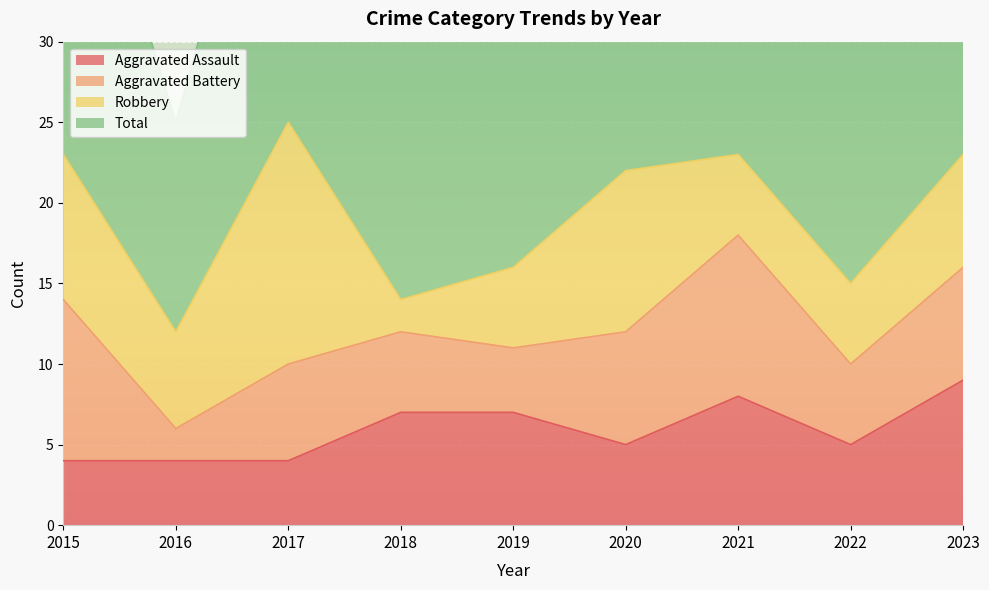

Between 2023 and 2016, which is larger?

2023